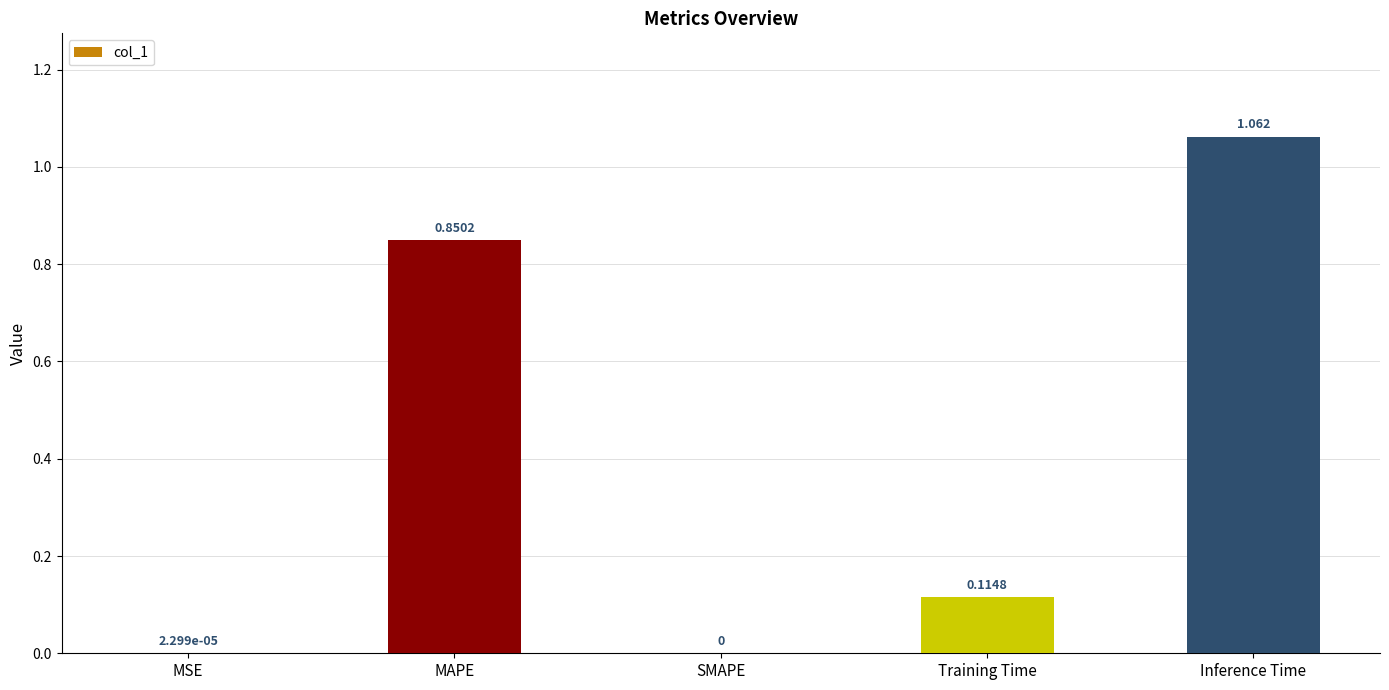

At which category does the chart reach its peak across all series?

Inference Time